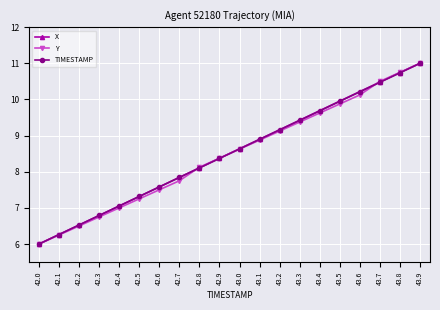

Which category has the lowest value across all series?

42.0